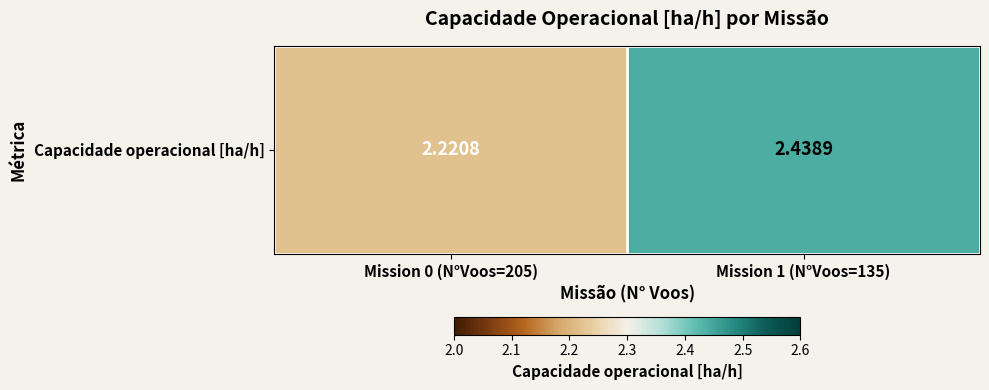

List the labels in order of value, smallest first.

Mission 0 (N°Voos=205), Mission 1 (N°Voos=135)